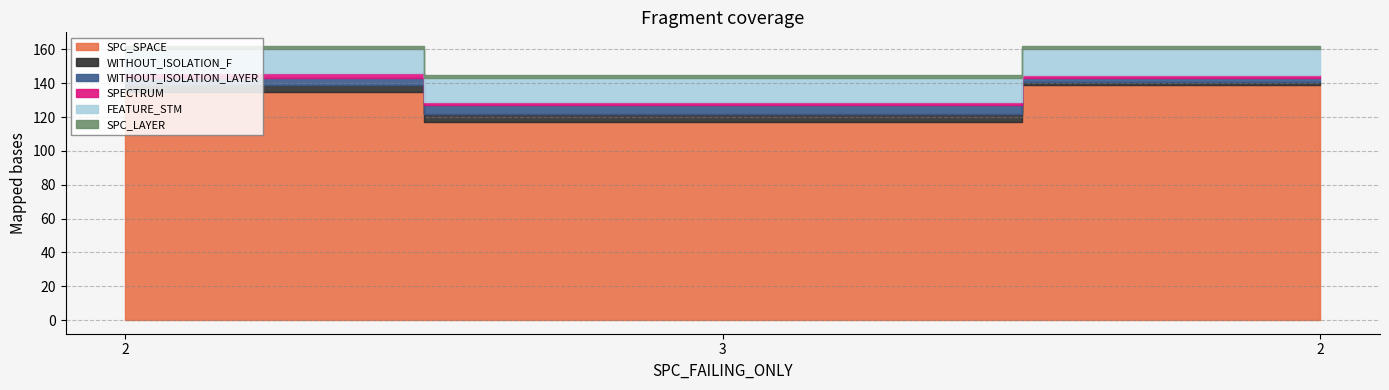

What is the label of the 3rd point from the right?

2